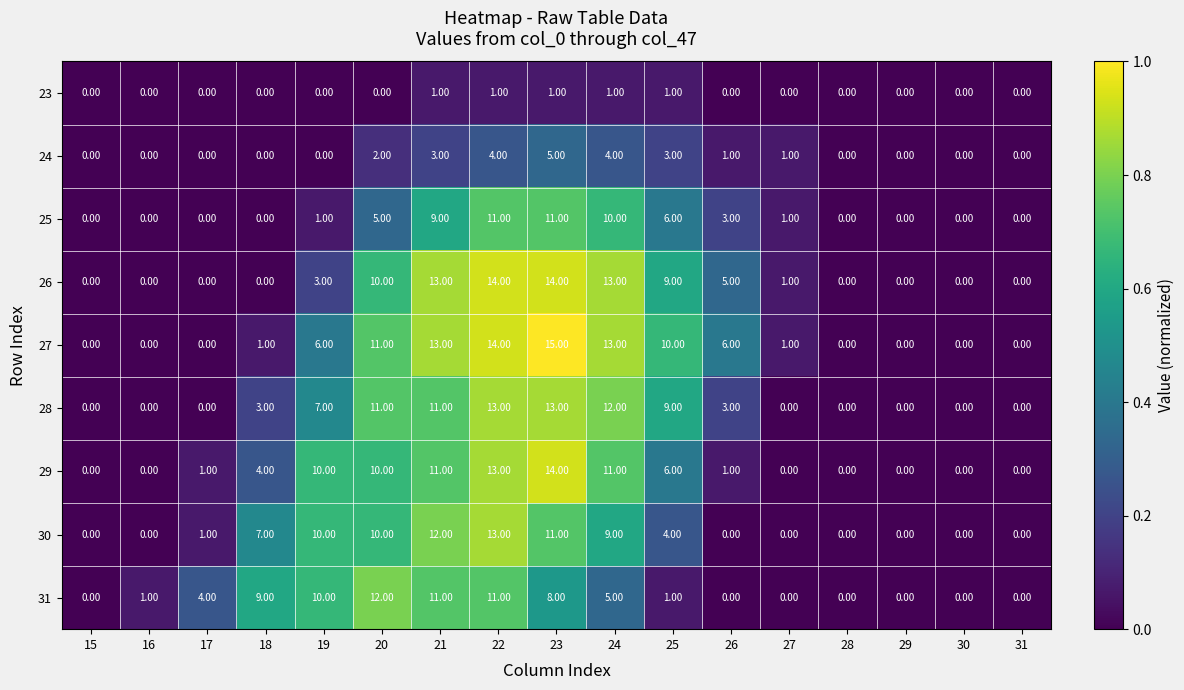

Which series has the widest spread of values?

27